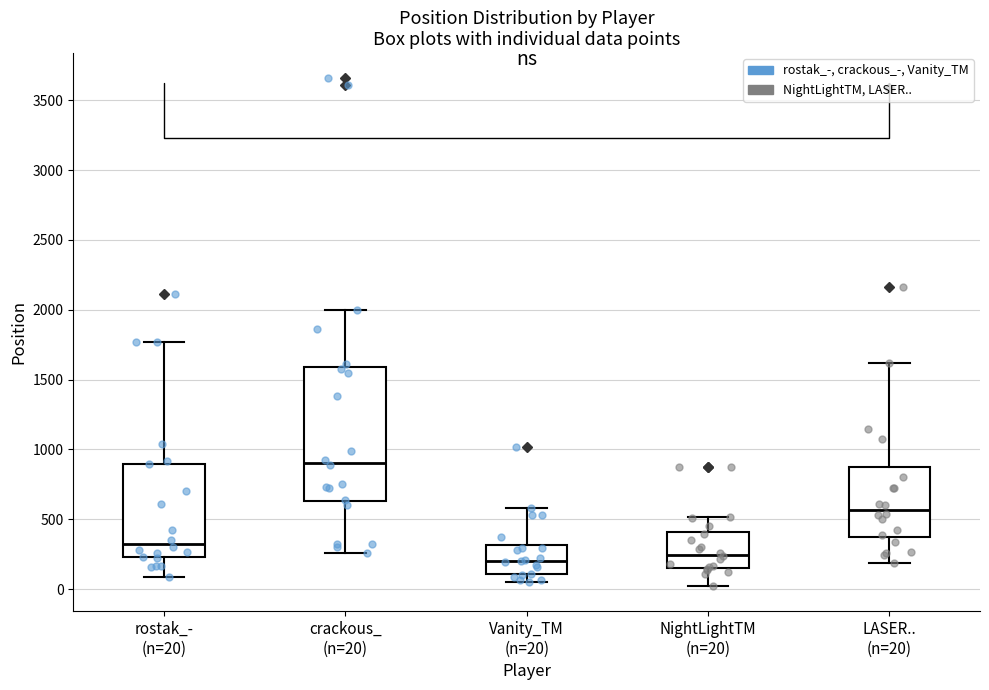

Where is the upper edge of the box for rostak_- (n=20) on the y-axis? The values are not printed on the chart, so give them approximately, as read against the axis.

900